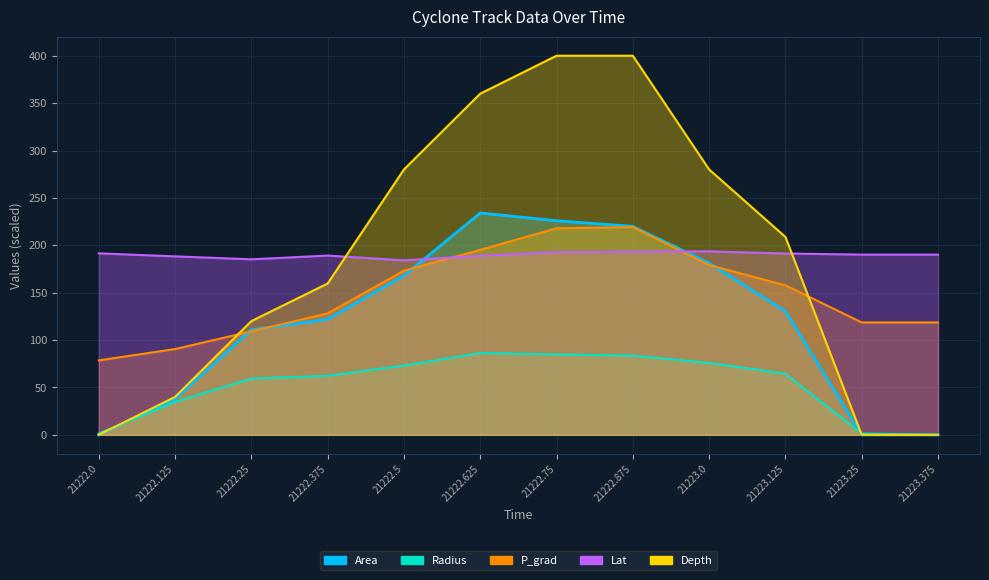

How many intersections are there between Depth and Area?

2